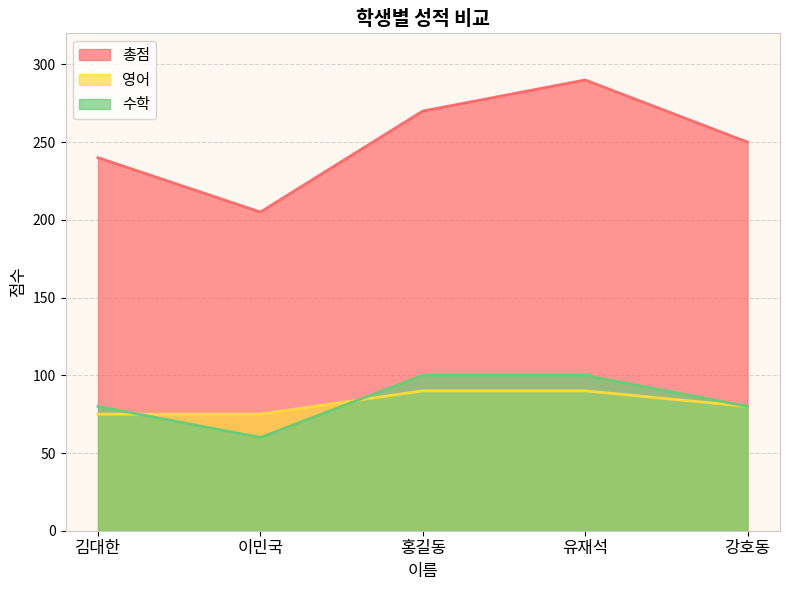

Where is the first local minimum for 총점?

이민국